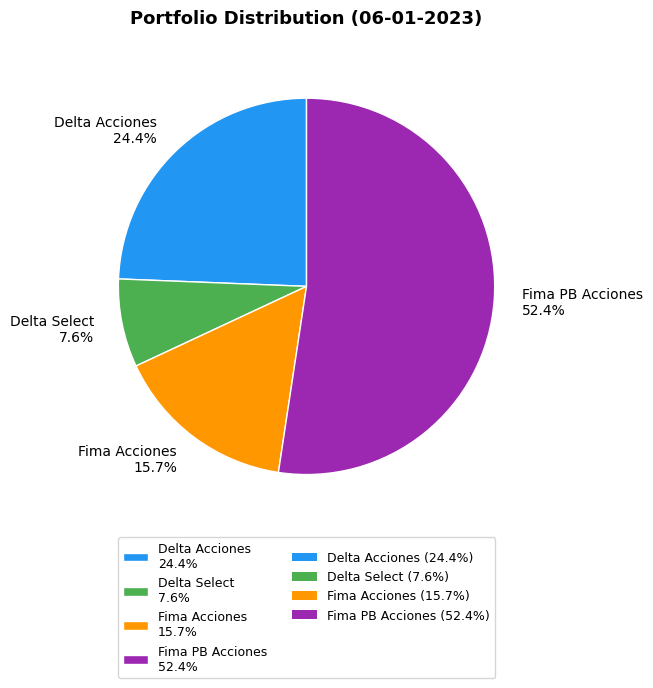

Approximately how many times larger is the value at Fima PB Acciones compared to Delta Acciones?

2.1